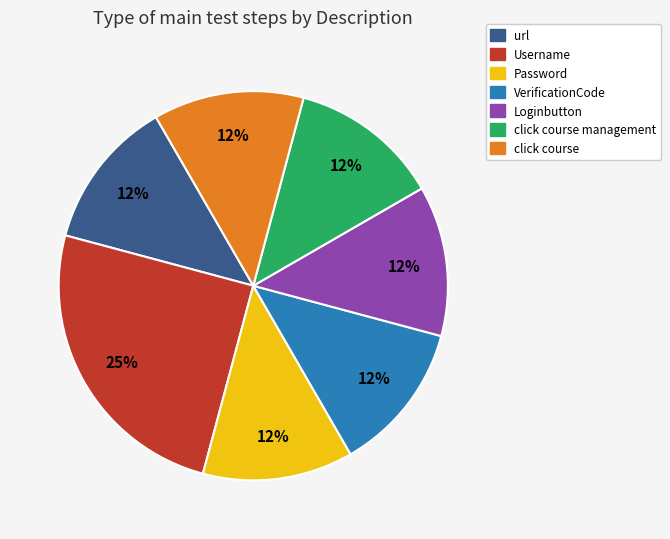

To the nearest percent, what is the average slice percentage?

14%